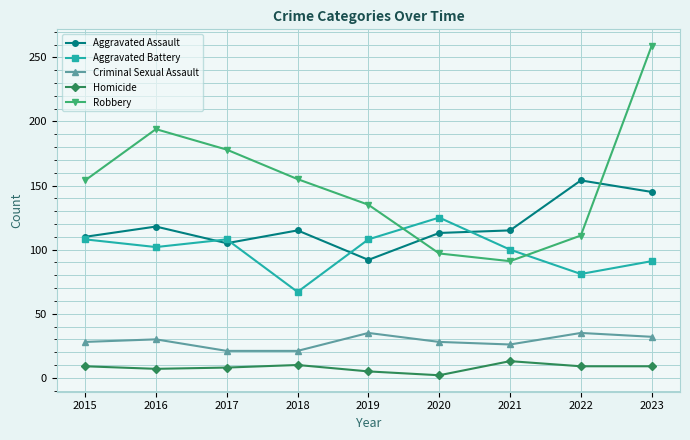

What is the difference between the second highest and second lowest values in the Robbery series?

97